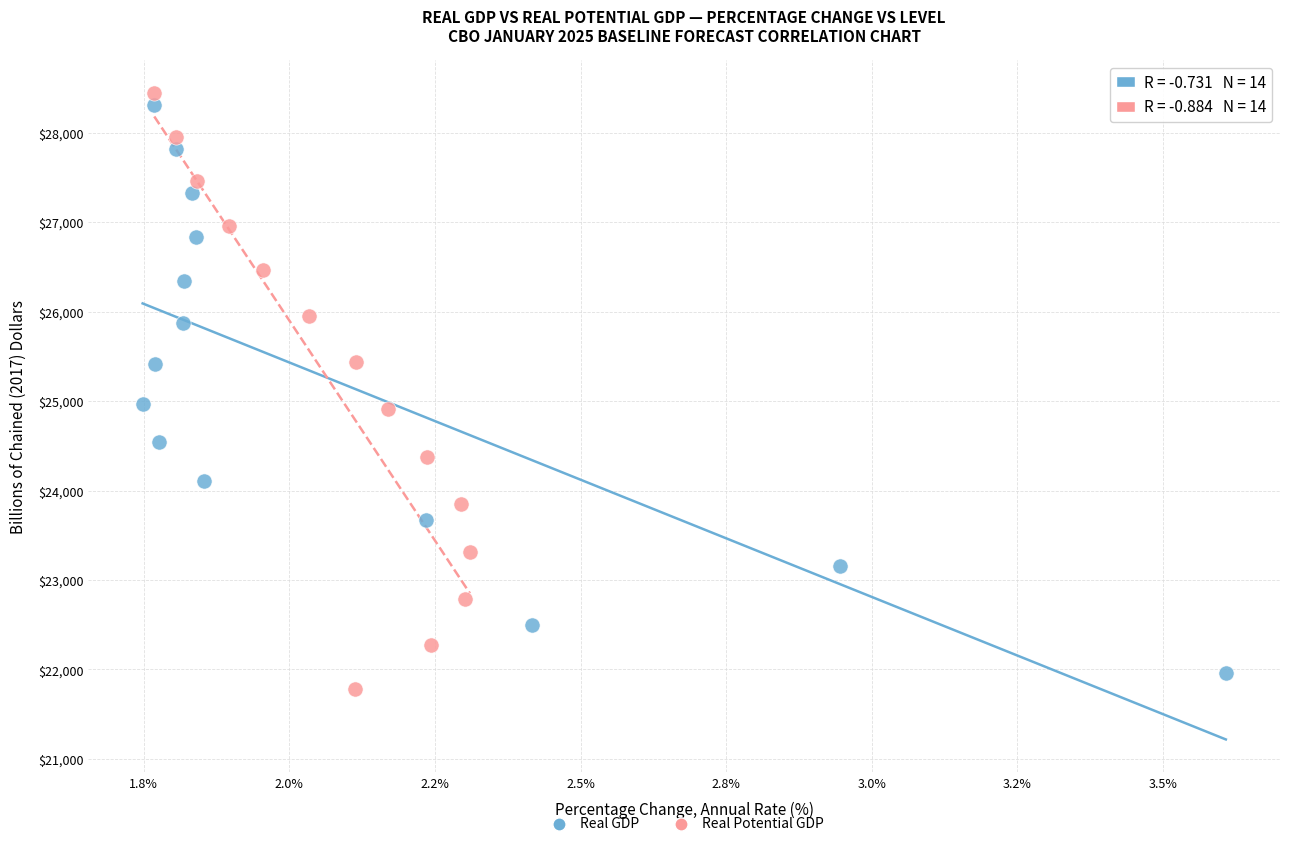

Which series contains the highest Y value?

Real Potential GDP